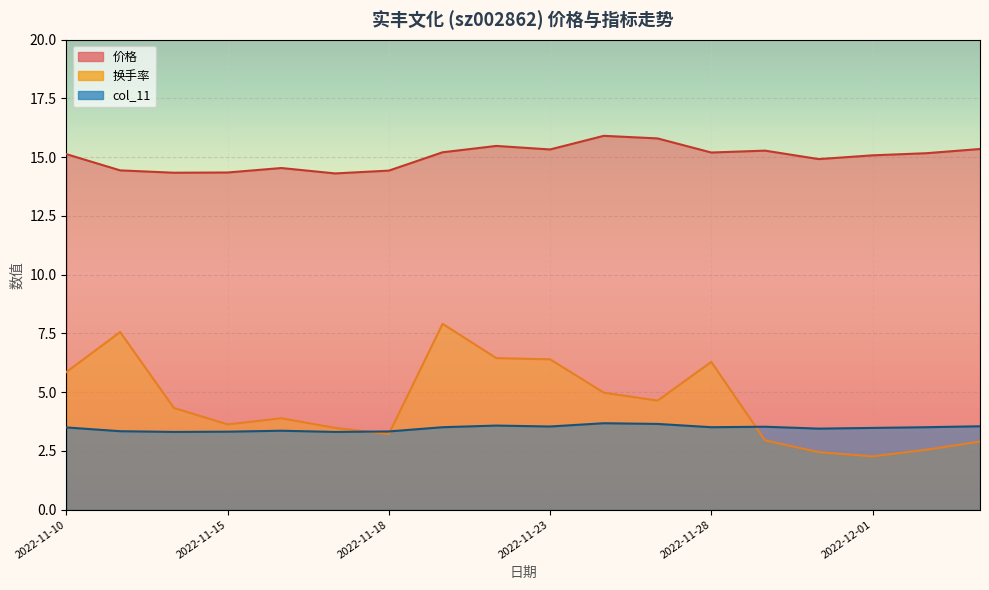

How many lines are shown in the chart?

3